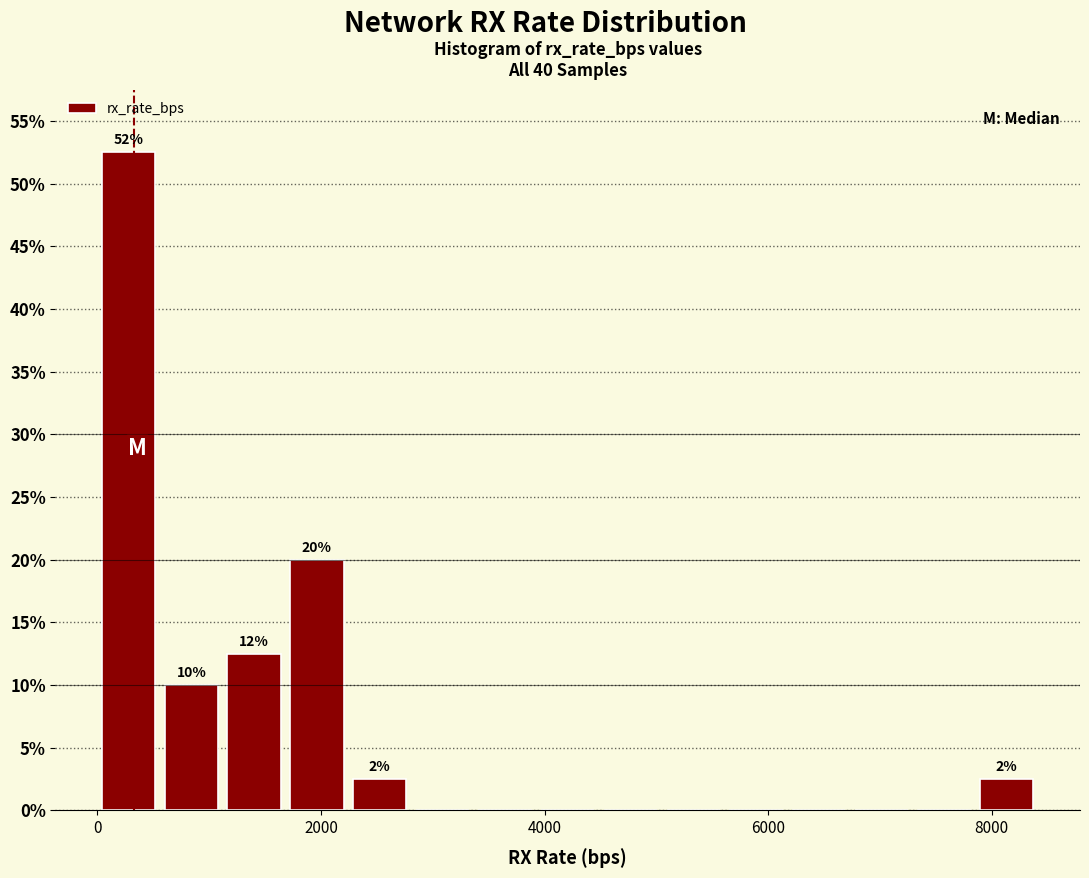

Around what value on the x-axis is the tallest bar? Give the approximate position of its centre, as read against the axis.

200